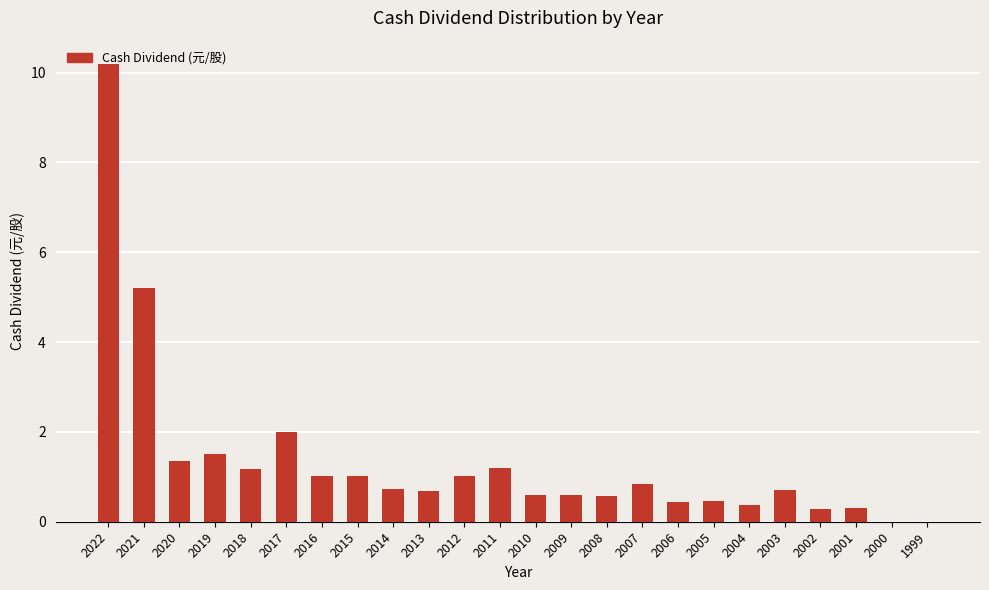

Which has a higher value, 2019 or 2018?

2019